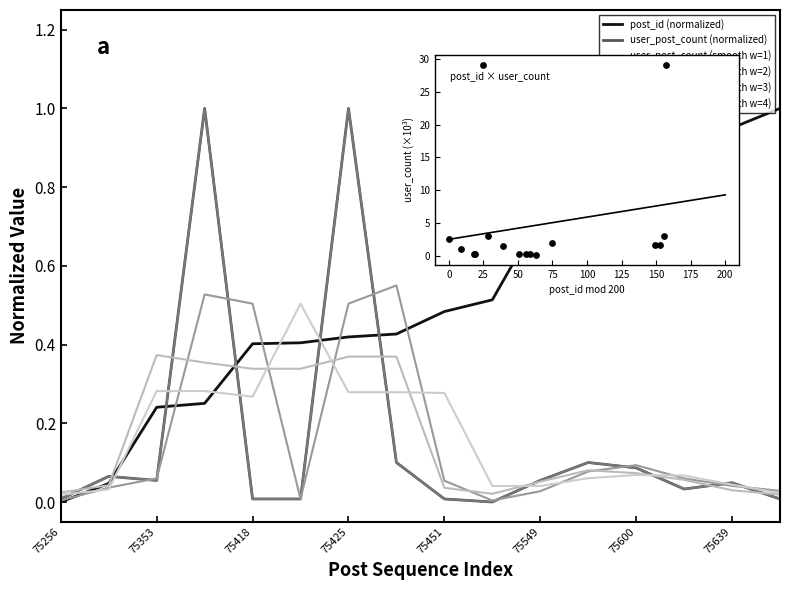

Which series has the largest Y range (max minus min)?

post_id